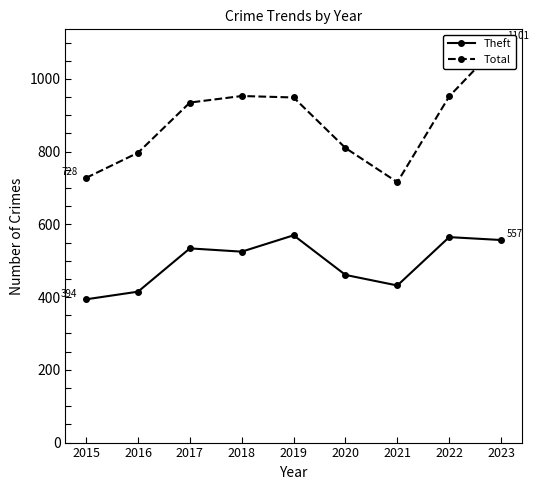

True or false: Theft and Total intersect in this chart.

False